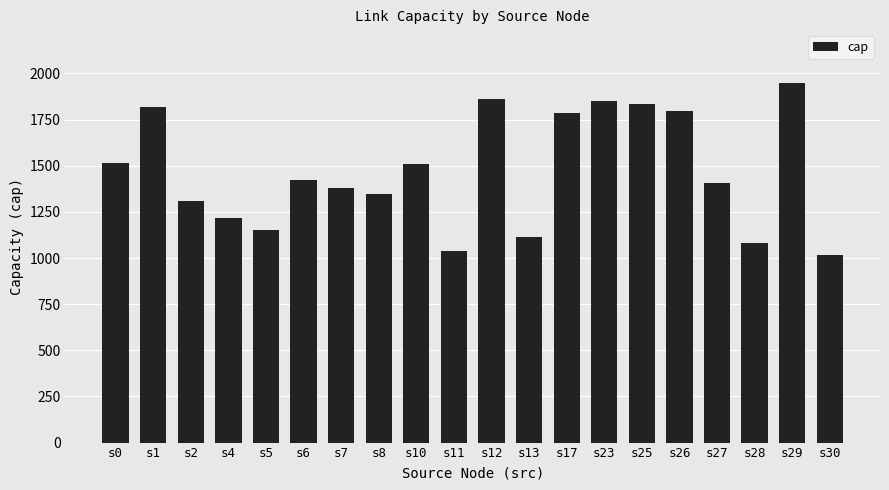

At which label does the data first exceed 1422?

s0